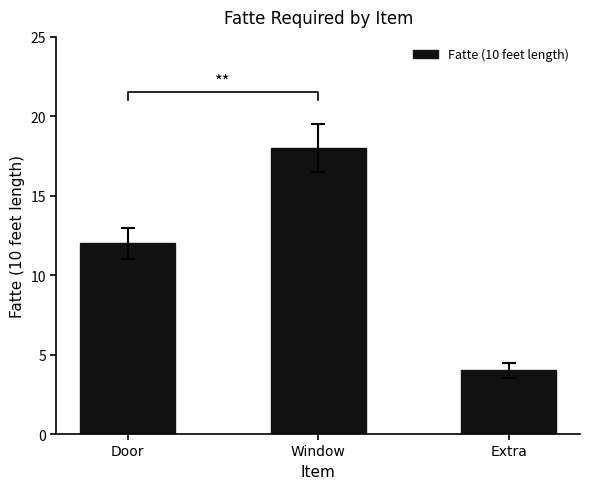

List the labels in order of value, largest first.

Window, Door, Extra